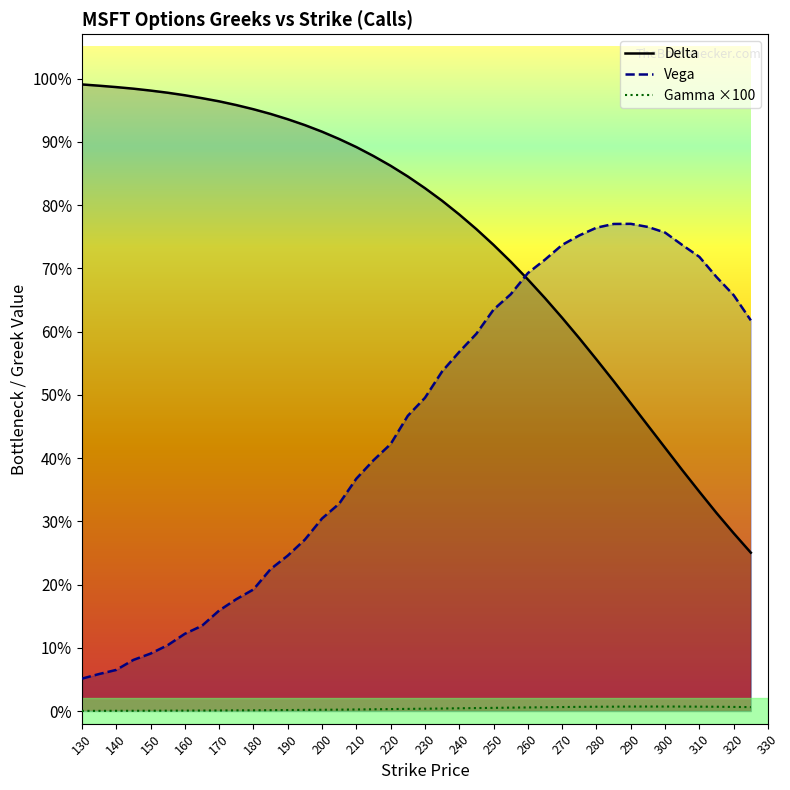

The Delta series shows 0.5 at 300. True or false?

False